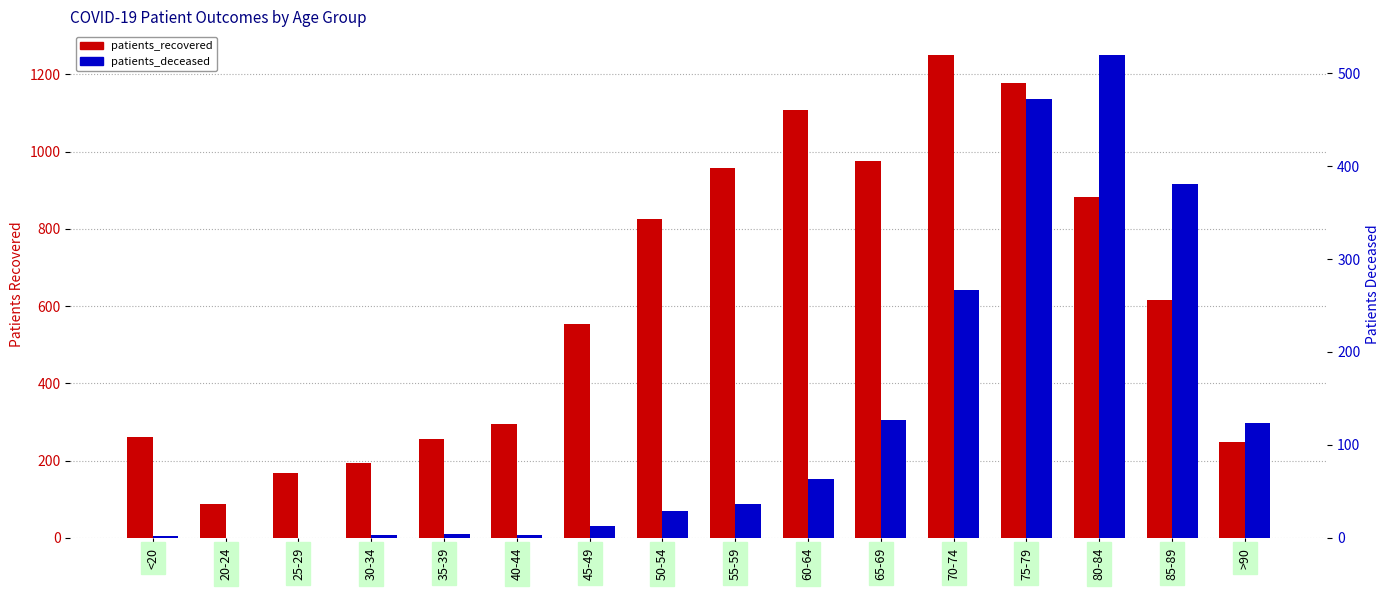

Which series has the widest spread of values?

patients_recovered